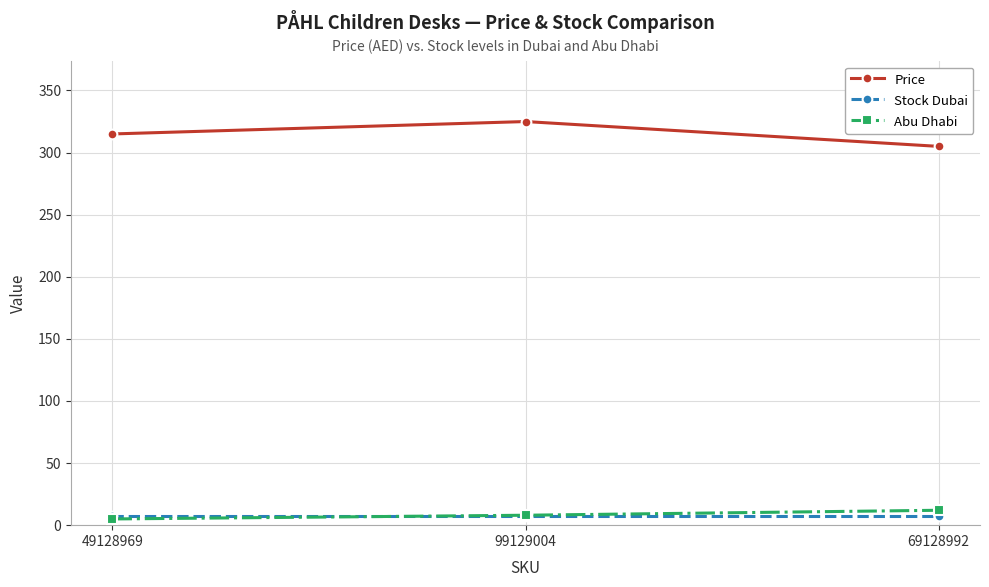

What is the maximum value shown in the chart?

325